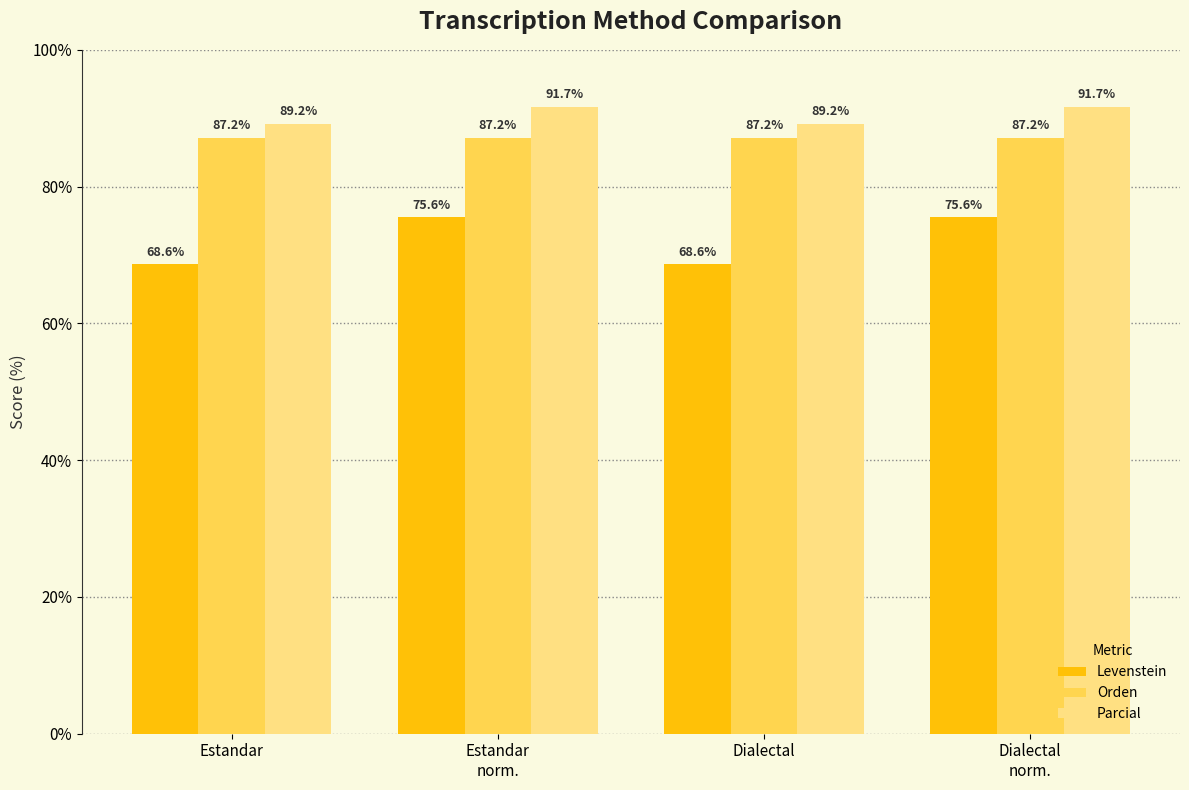

How many data points in Levenstein are above 75?

2